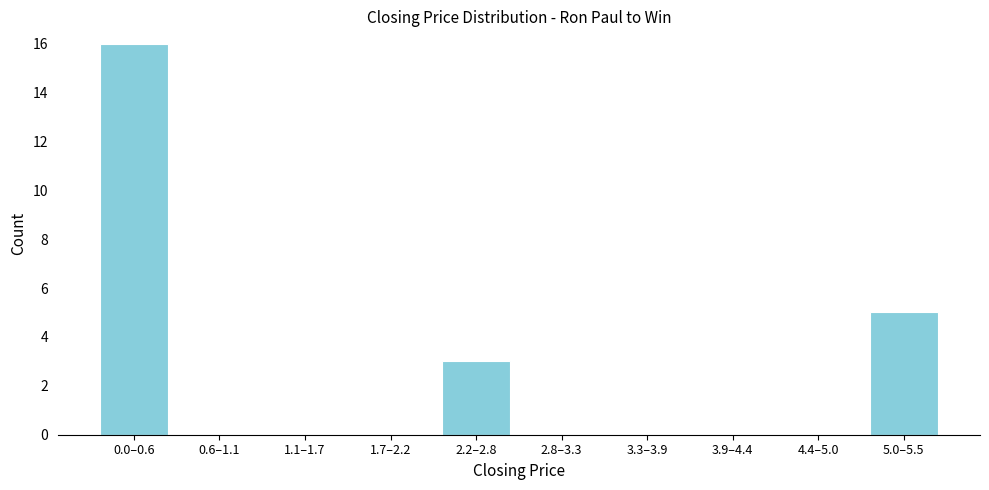

Reading right to left, extract all data points from this chart.

5.0–5.5=5	4.4–5.0=0	3.9–4.4=0	3.3–3.9=0	2.8–3.3=0	2.2–2.8=3	1.7–2.2=0	1.1–1.7=0	0.6–1.1=0	0.0–0.6=16